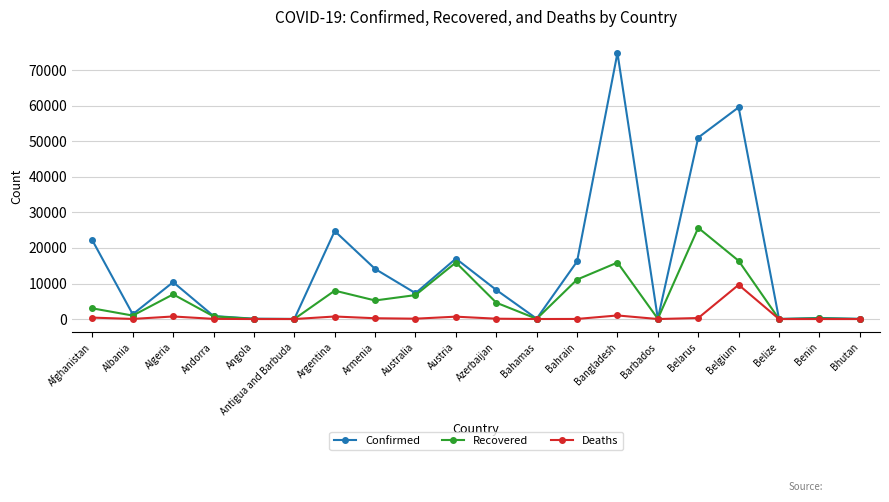

Rank the series by their maximum value, from highest to lowest.

Confirmed, Recovered, Deaths